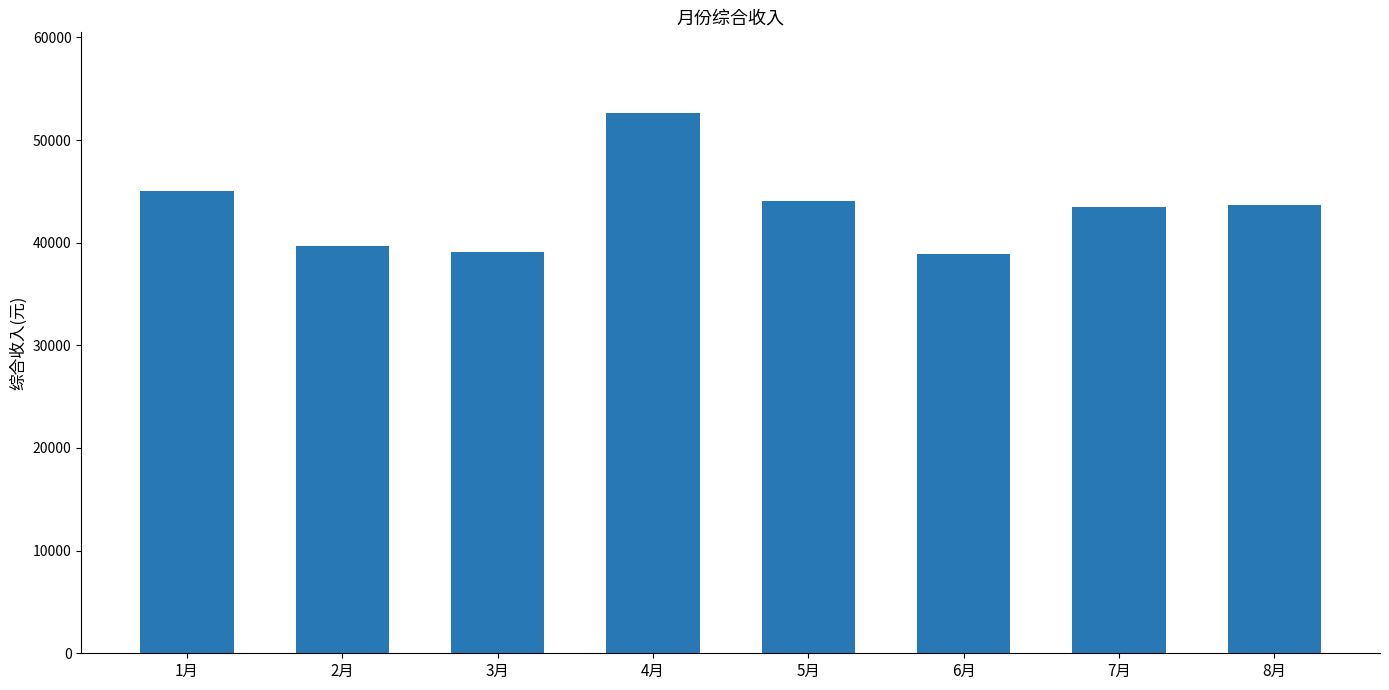

Where is the data nearest to the value 45767?

1月